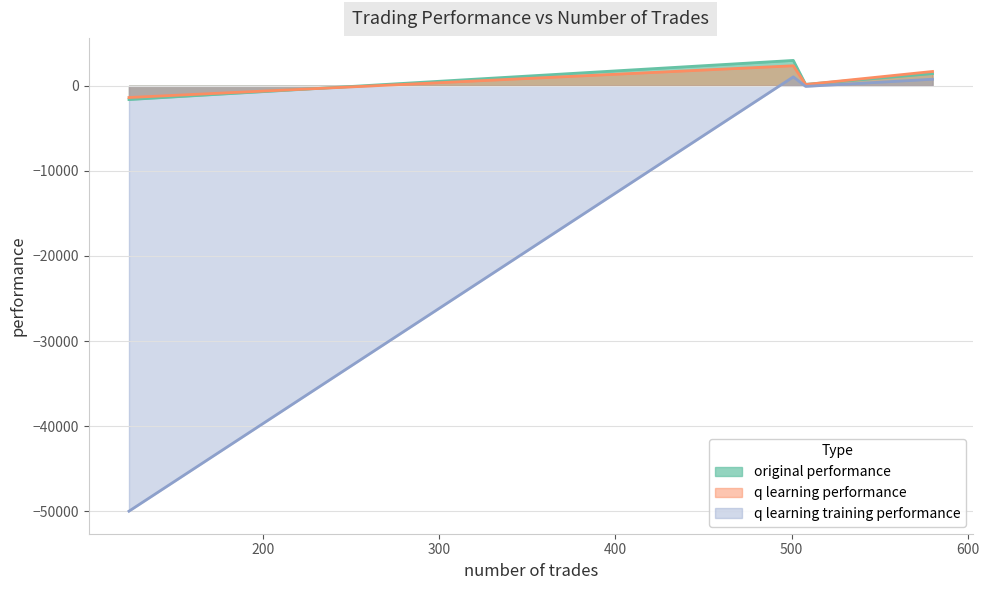

Reading left to right, extract all data points from this chart.

original performance: 508=164.4	580=1429.2	501=2975.1	124=-1623.1
q learning performance: 508=145.0	580=1676.9	501=2348.0	124=-1384.1
q learning training performance: 508=-78.3	580=764.5	501=1045.6	124=-50000.0